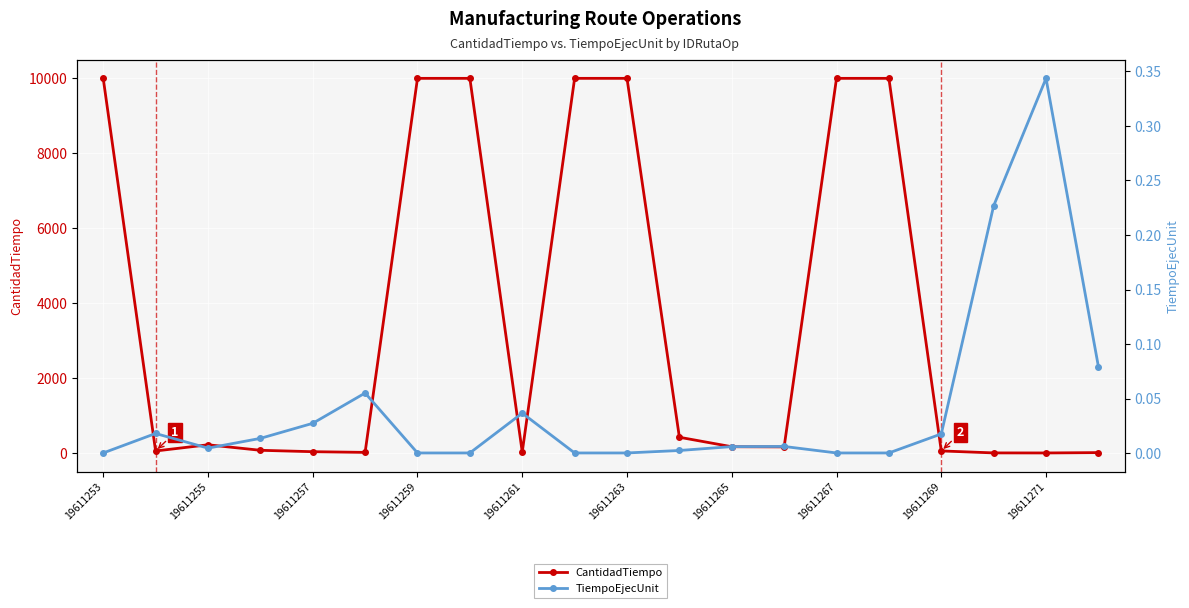

True or false: CantidadTiempo has more than 0 interior local peaks.

True